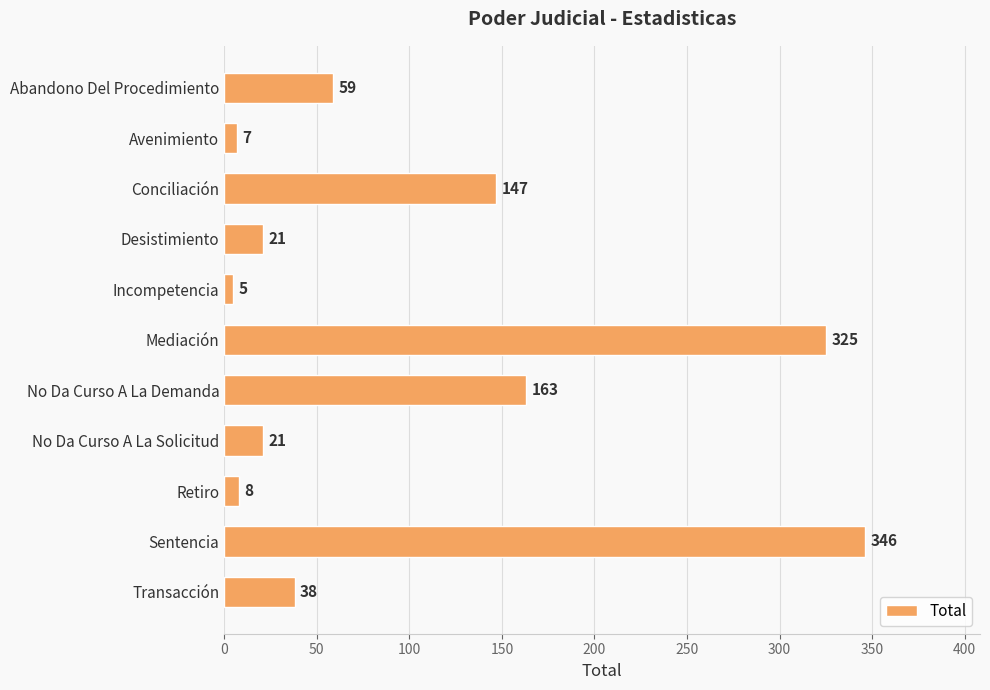

What is the difference between the maximum and minimum values?

341